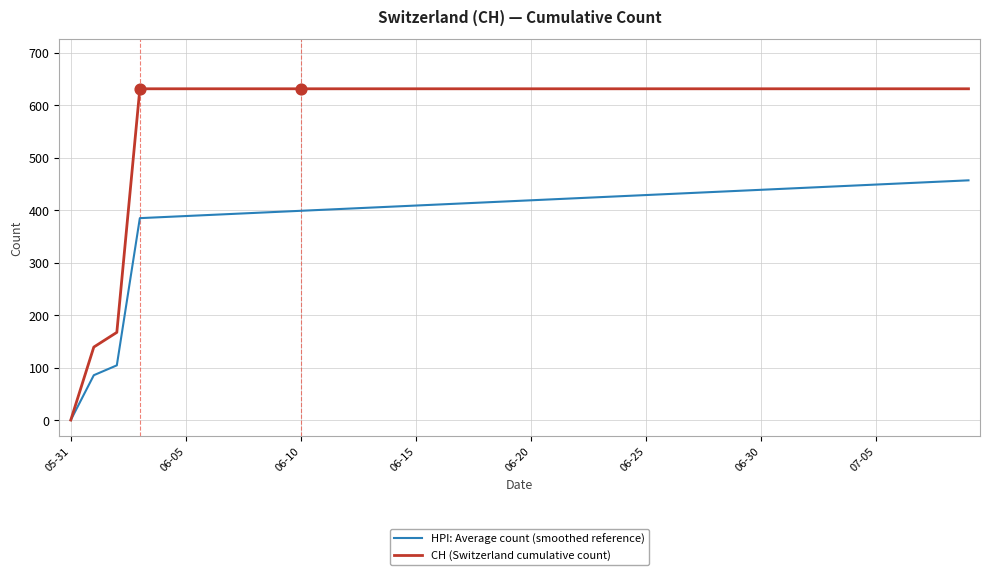

At how many categories does at least one series exceed 607?

37